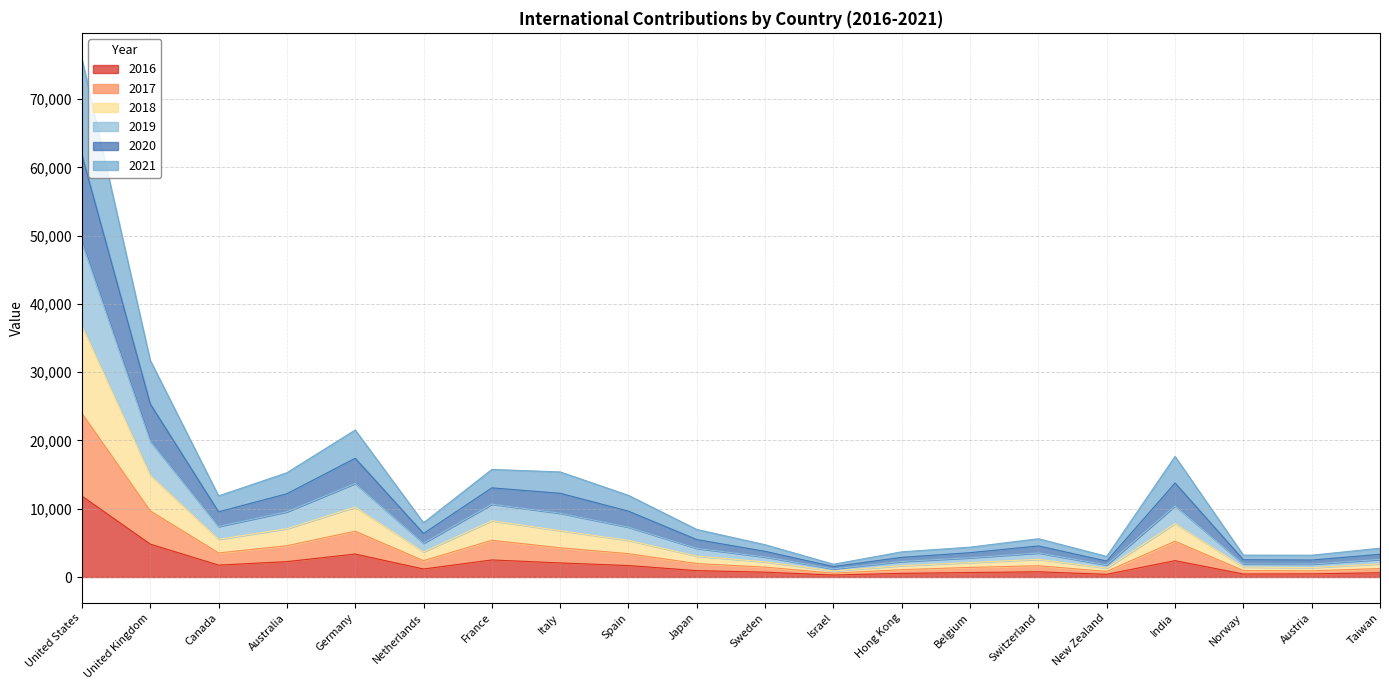

How many lines are shown in the chart?

6